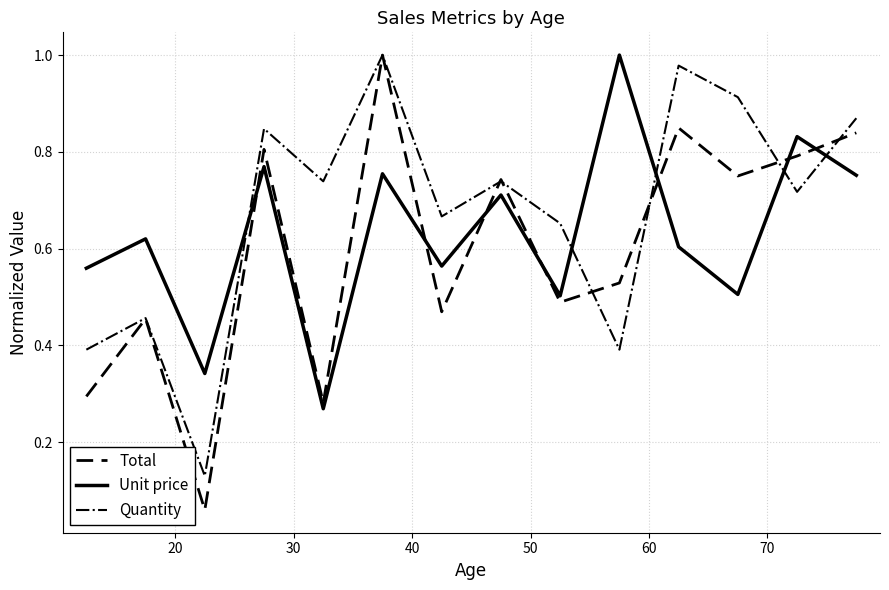

True or false: Unit price has more than 0 interior local peaks.

True